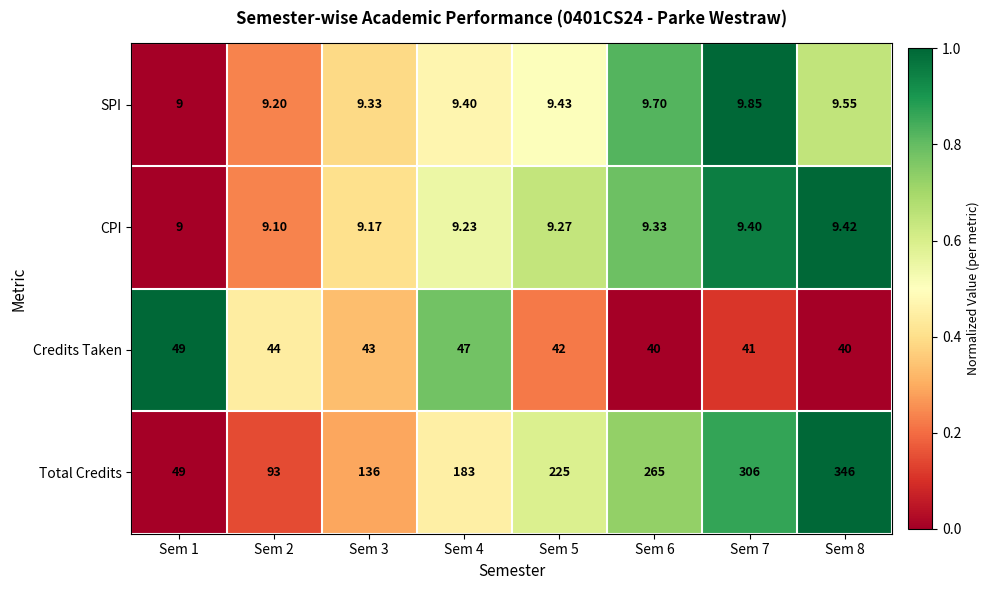

Is the value of CPI at Sem 2 greater than the value of SPI at Sem 8?

No